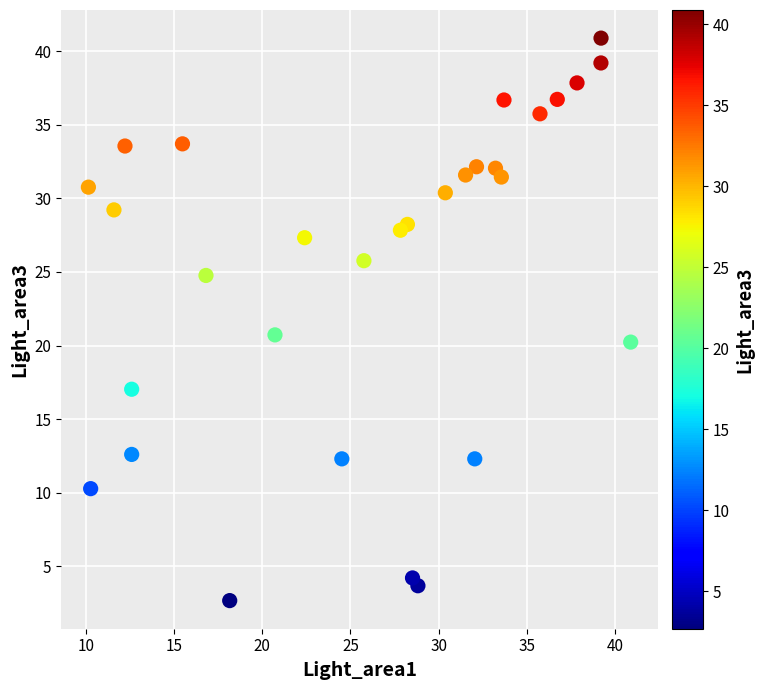

What is the range of Y values (max minus min)?

38.2